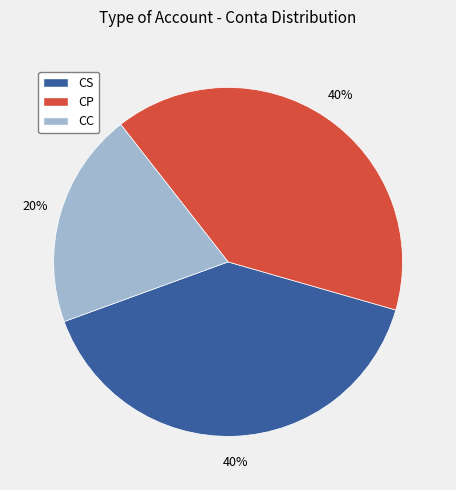

To the nearest percent, what is the average slice percentage?

33%